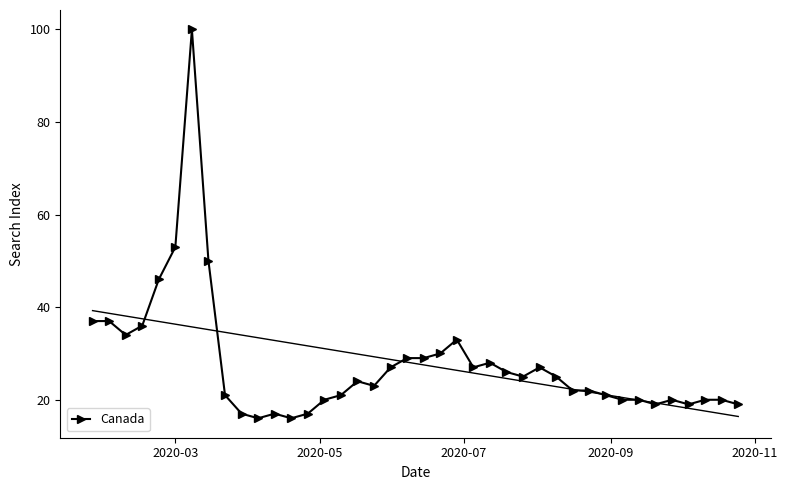

What is the maximum value for Canada?

100